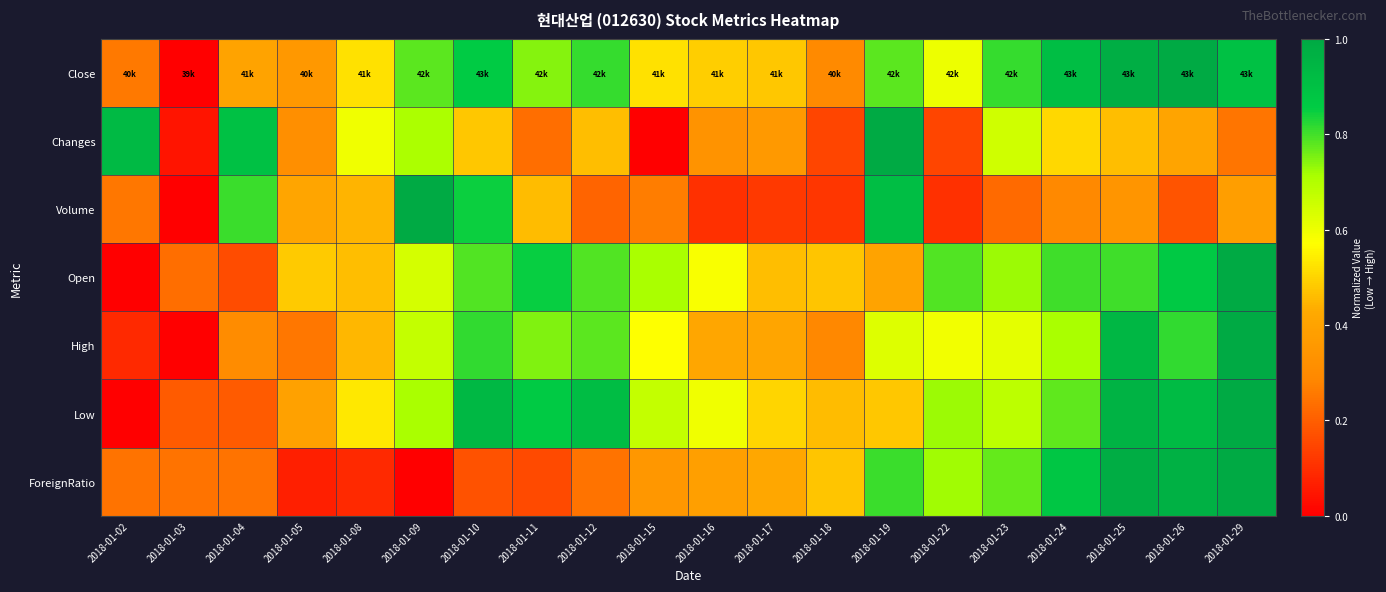

What is the difference between the highest and lowest values at 2018-01-11?

0.7